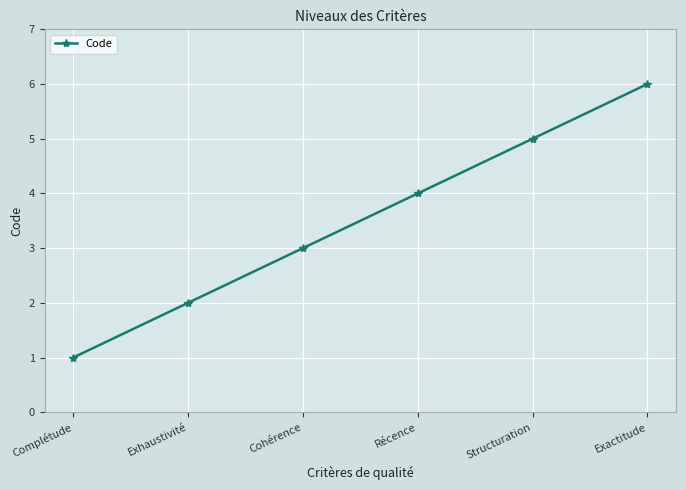

What is the sum of all values?

21